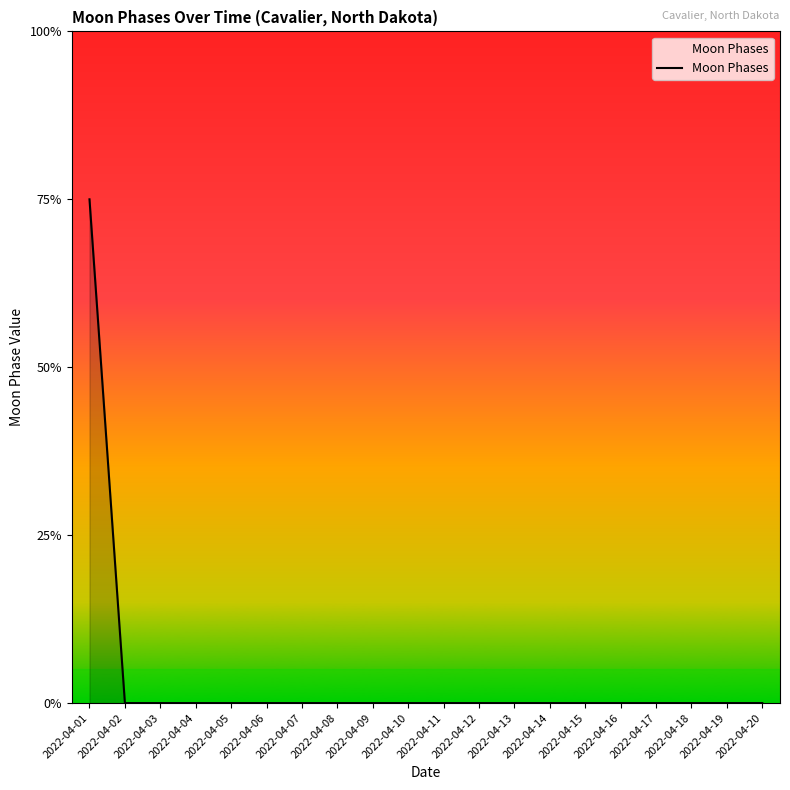

True or false: the data shows 1 at 2022-04-06.

False